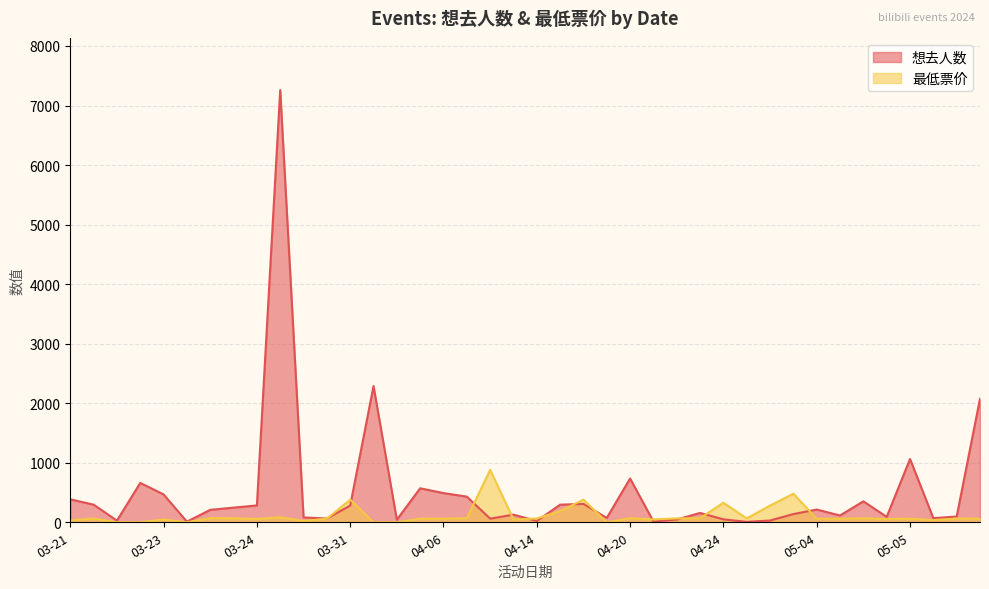

How many series are shown in this chart?

2